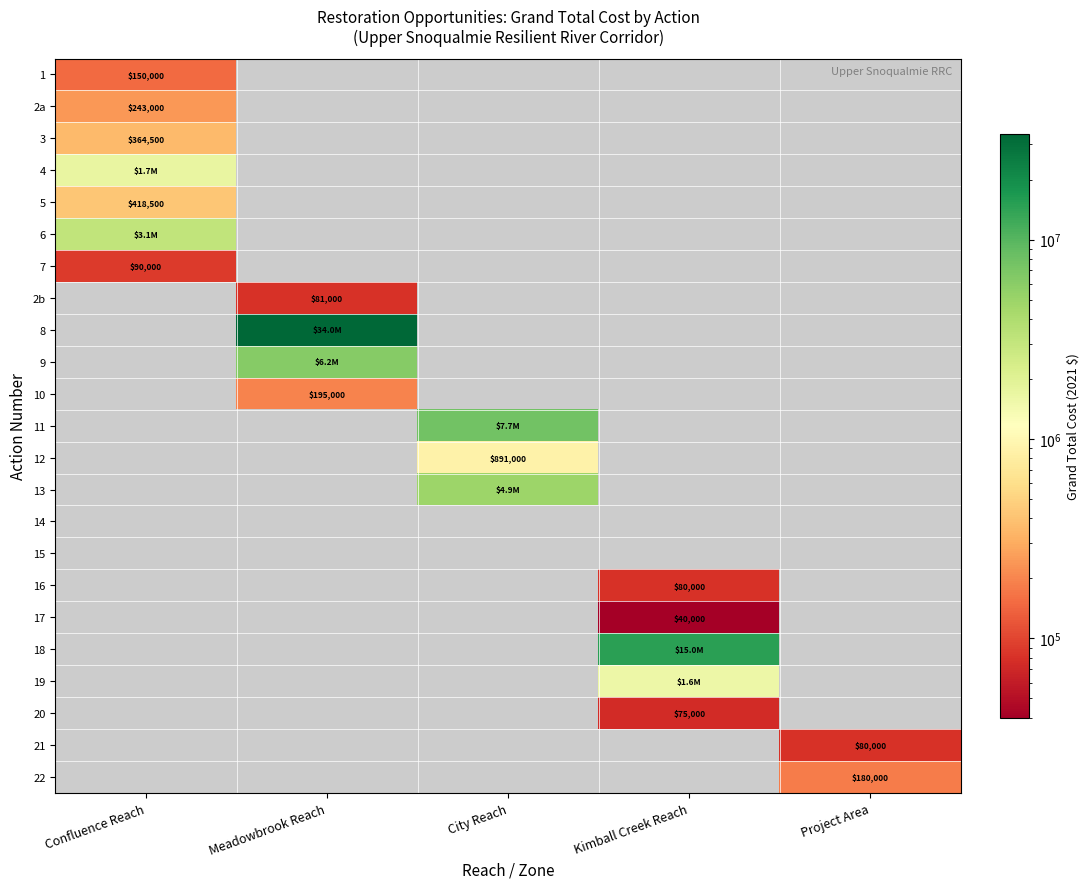

Is it true that 17 equals 8916 at Kimball Creek Reach?

False